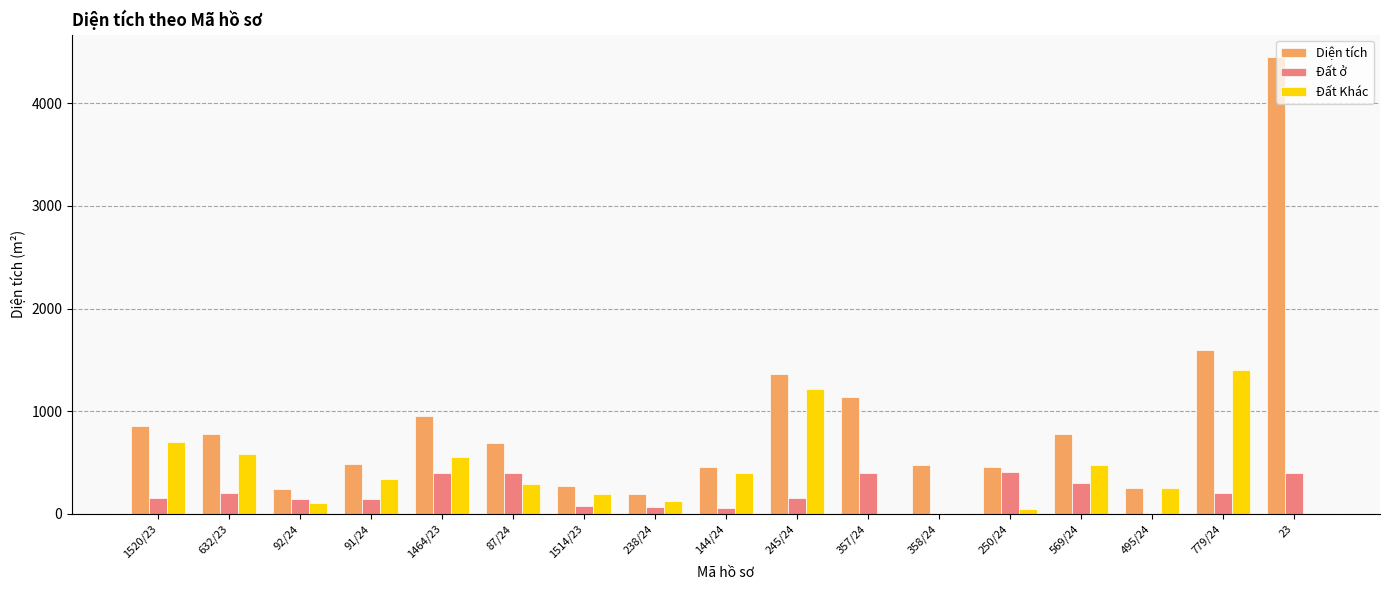

Which series has the largest total across all categories?

Diện tích